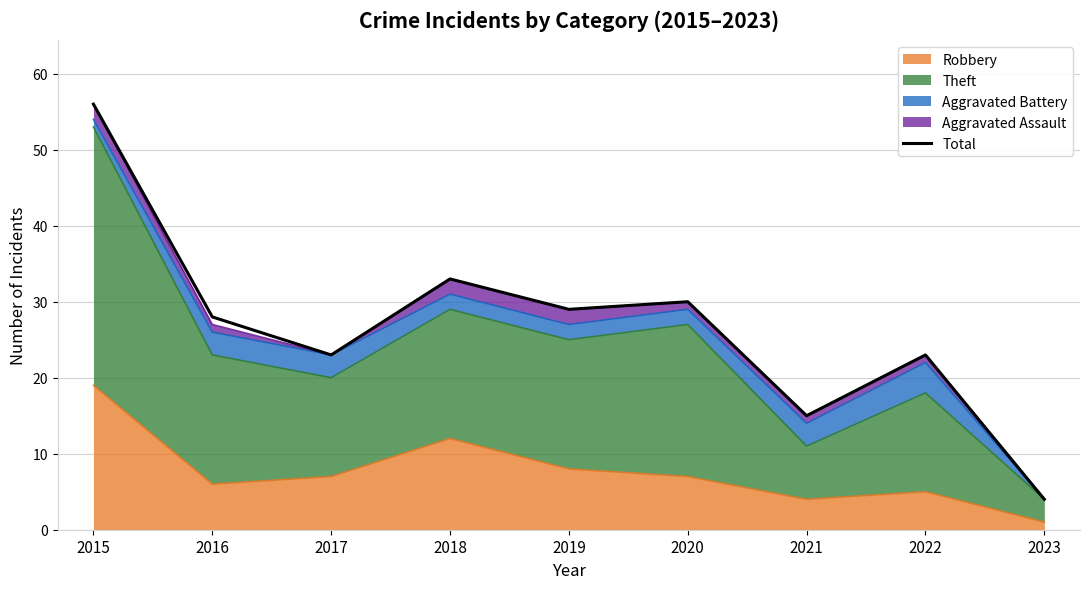

The value at 2020 is 30. True or false?

True